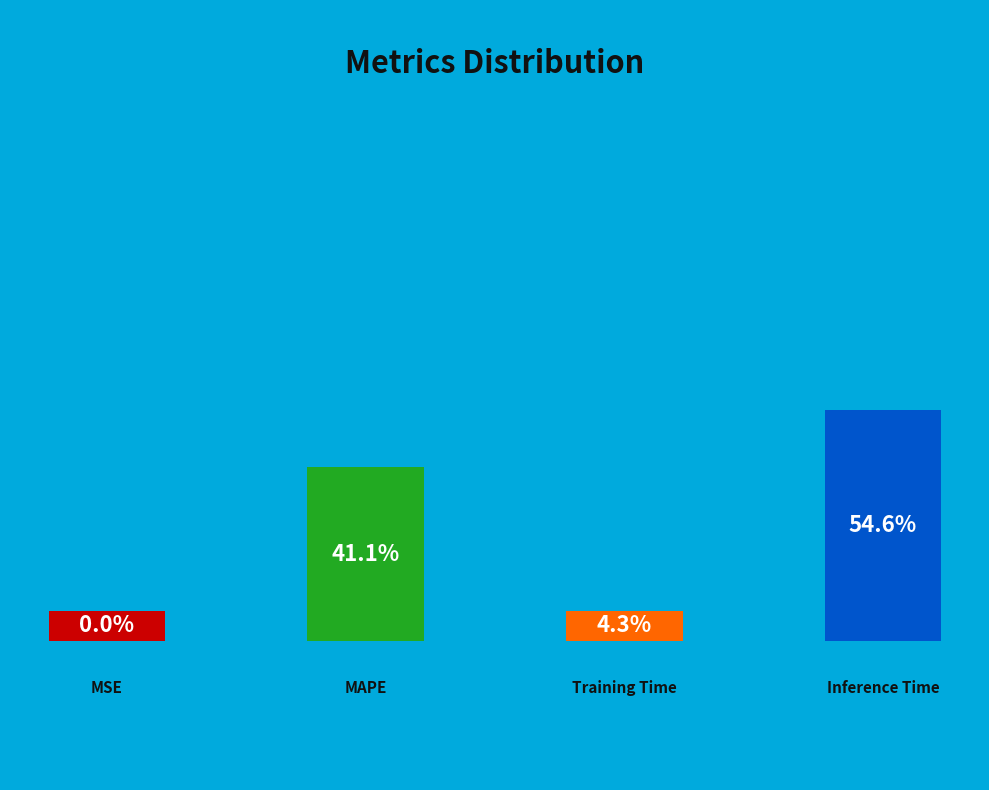

Is there a majority slice in this chart?

Yes